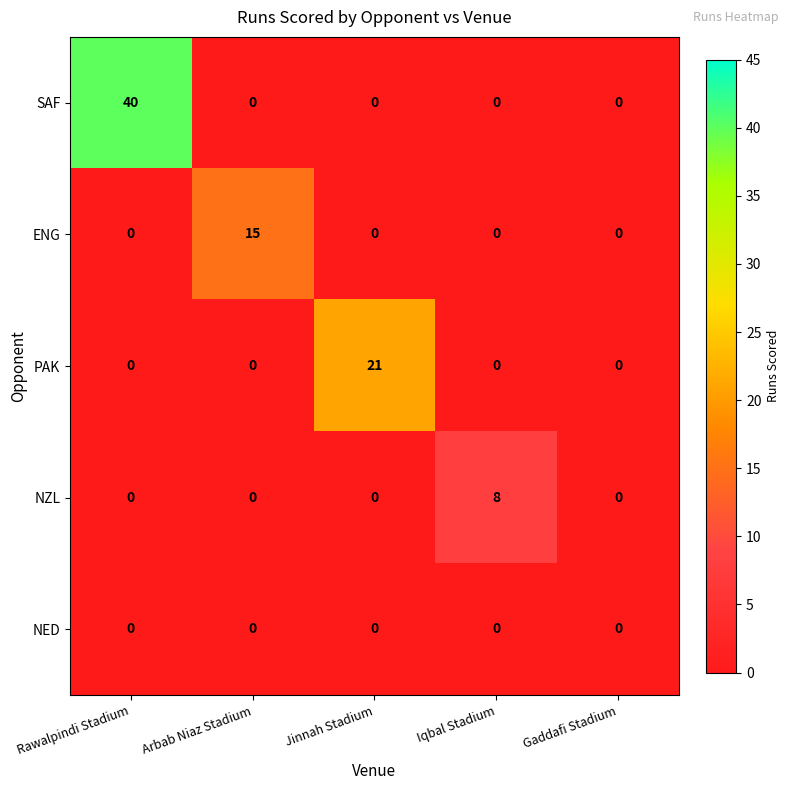

What is the difference between the maximum and minimum values in the PAK series?

21